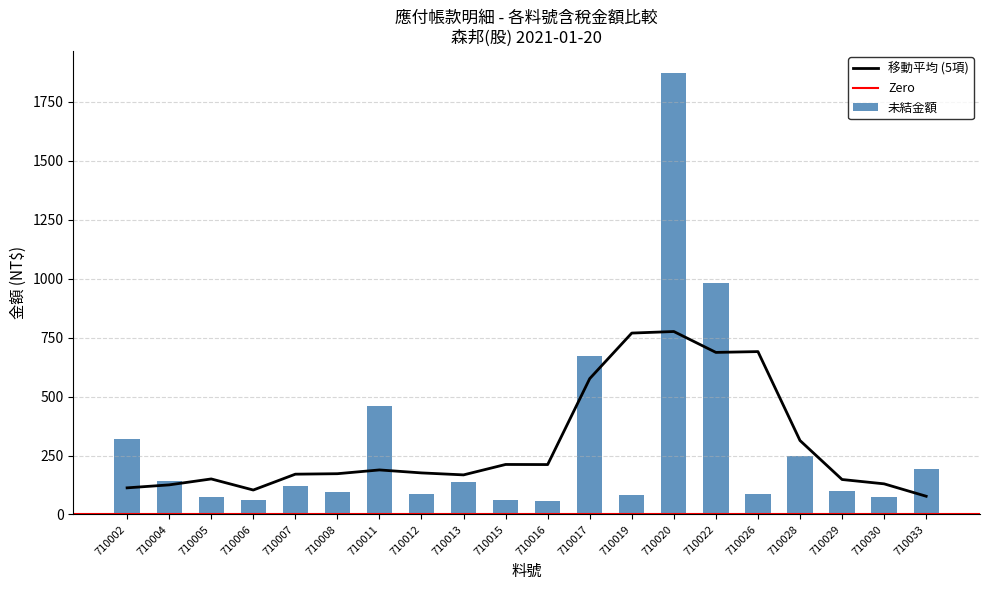

The value of 移動平均 (5項) at 710022 is 687.6. True or false?

True